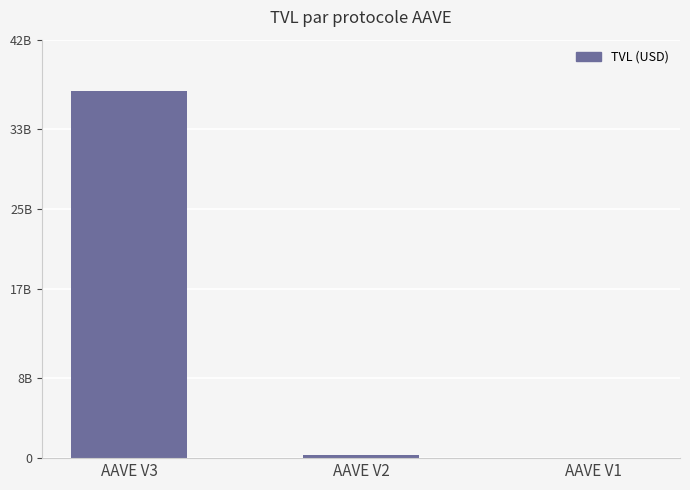

Rank the categories by value from lowest to highest.

AAVE V1, AAVE V2, AAVE V3